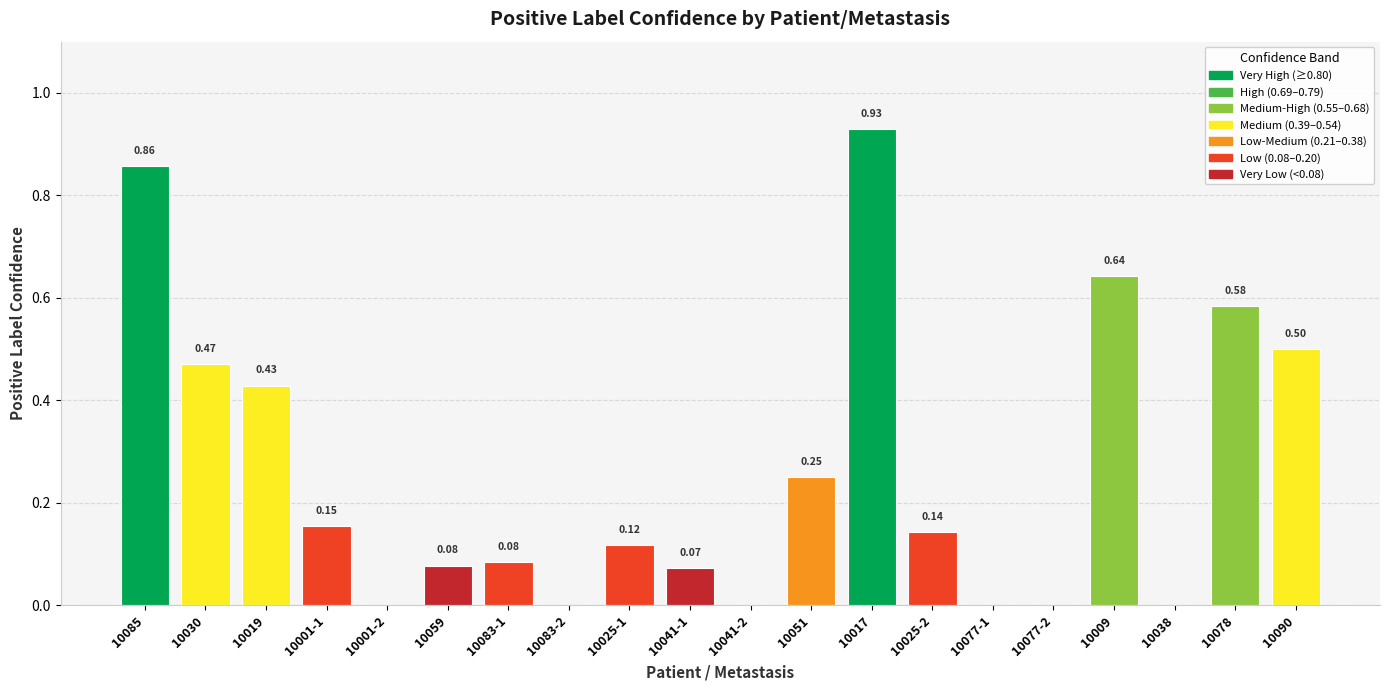

Does the chart contain stacked bars?

No